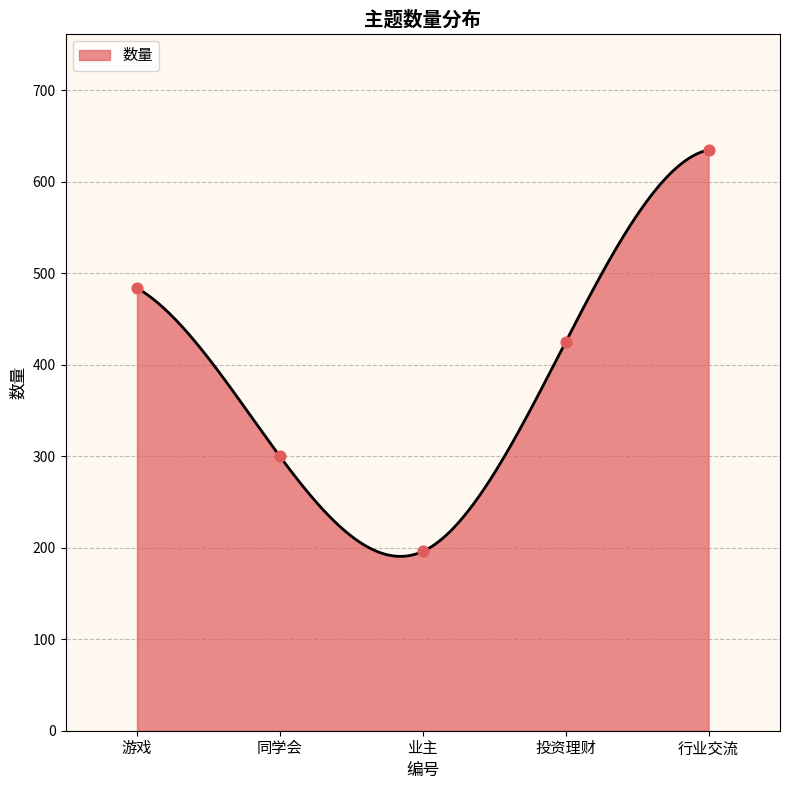

Approximately how many times larger is the value at 游戏 compared to 投资理财?

1.1